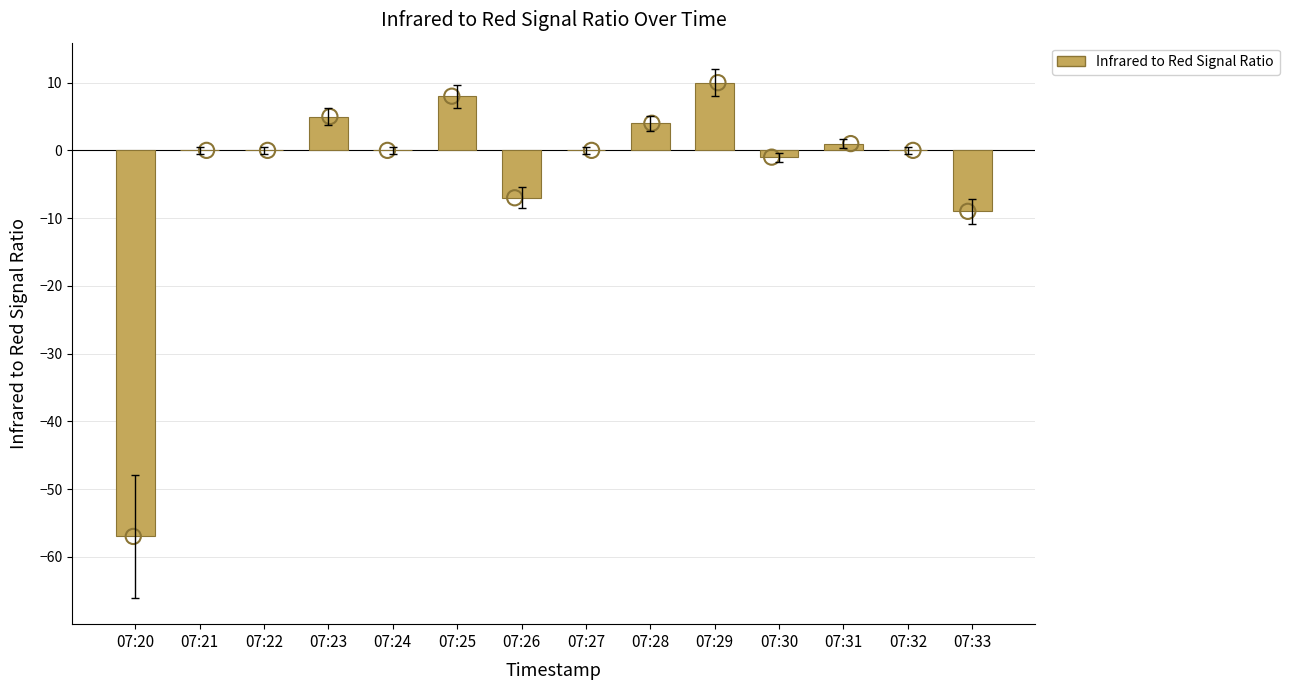

What is the change in value from 07:32 to 07:33?

-9